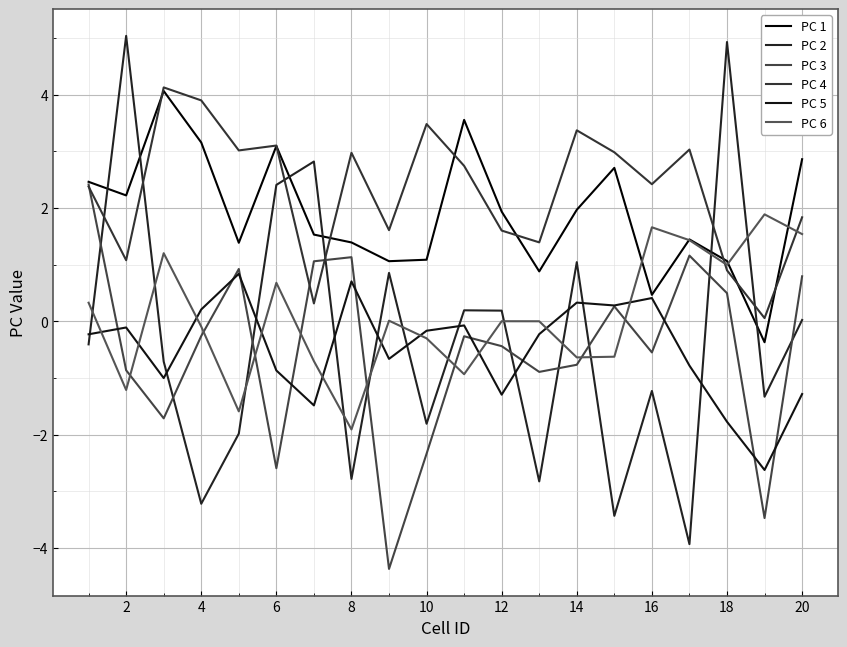

What is the minimum value for PC 2?

-3.9